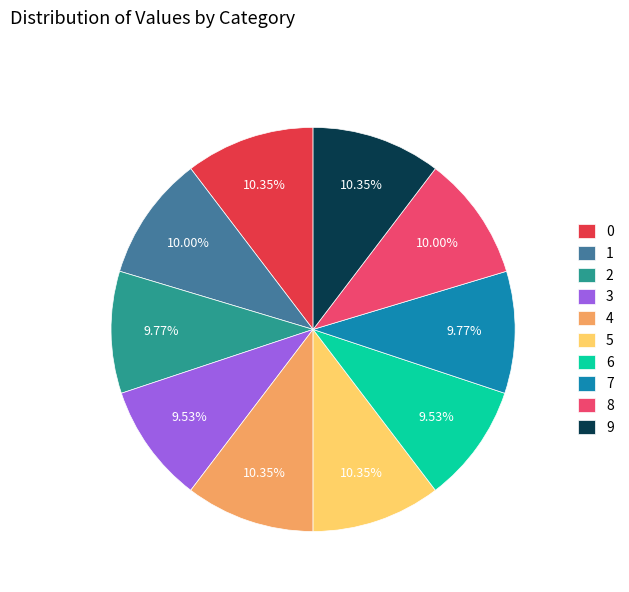

Does any single category account for the majority?

No